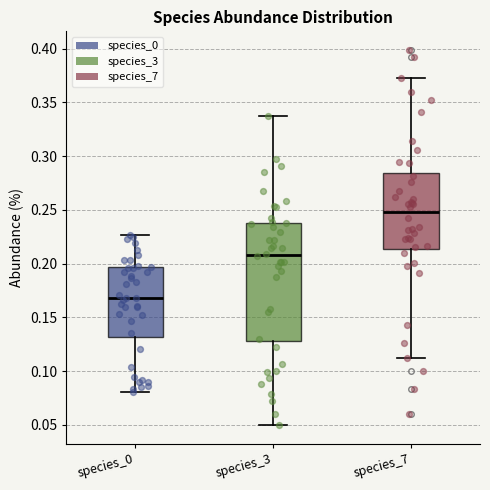

Which box is the tallest, from its lower edge to its upper edge?

species_3